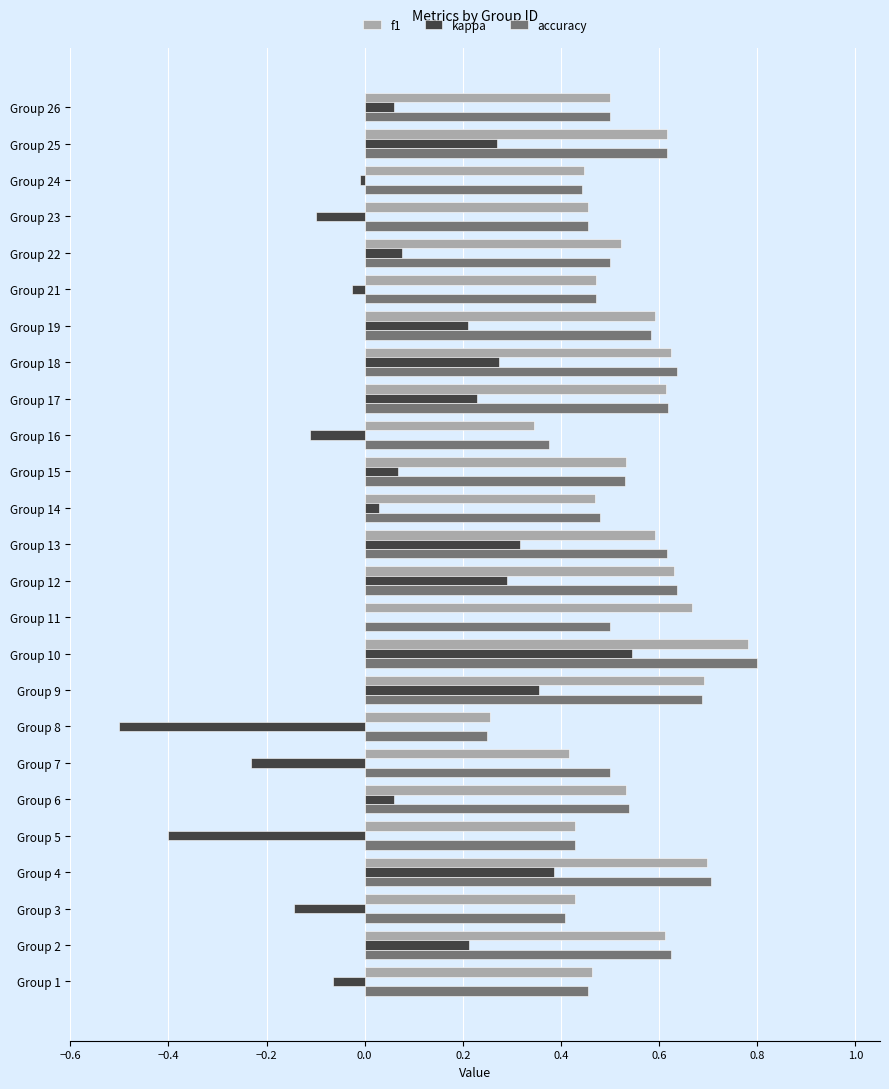

What is the total value across all series at Group 10?

2.1